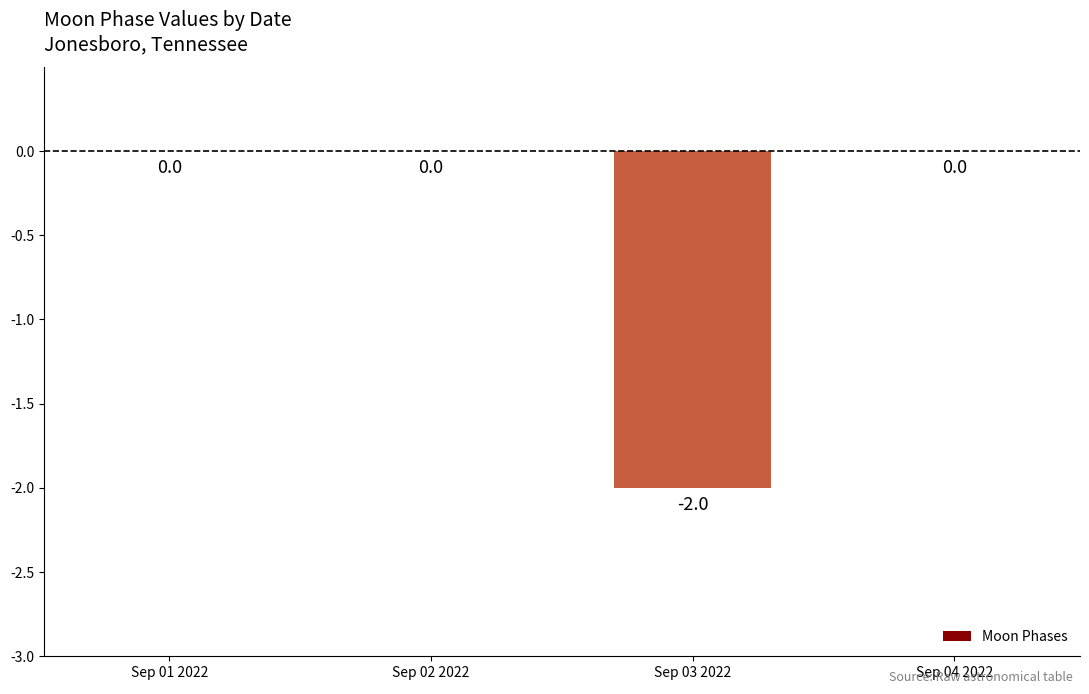

Does the chart contain stacked bars?

No